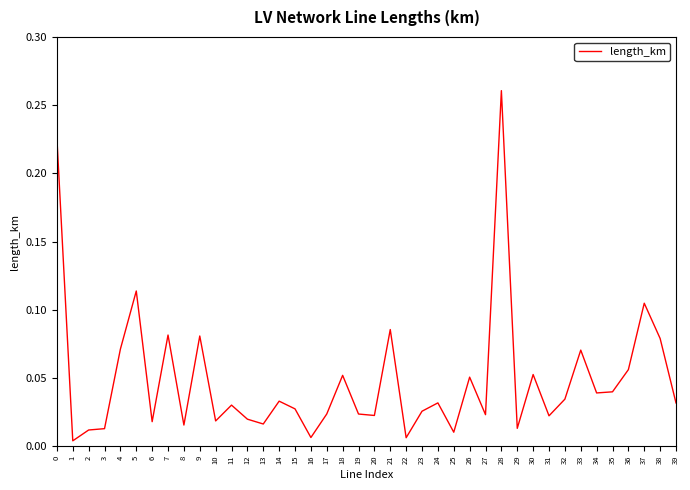

At which category does the chart reach its peak across all series?

28